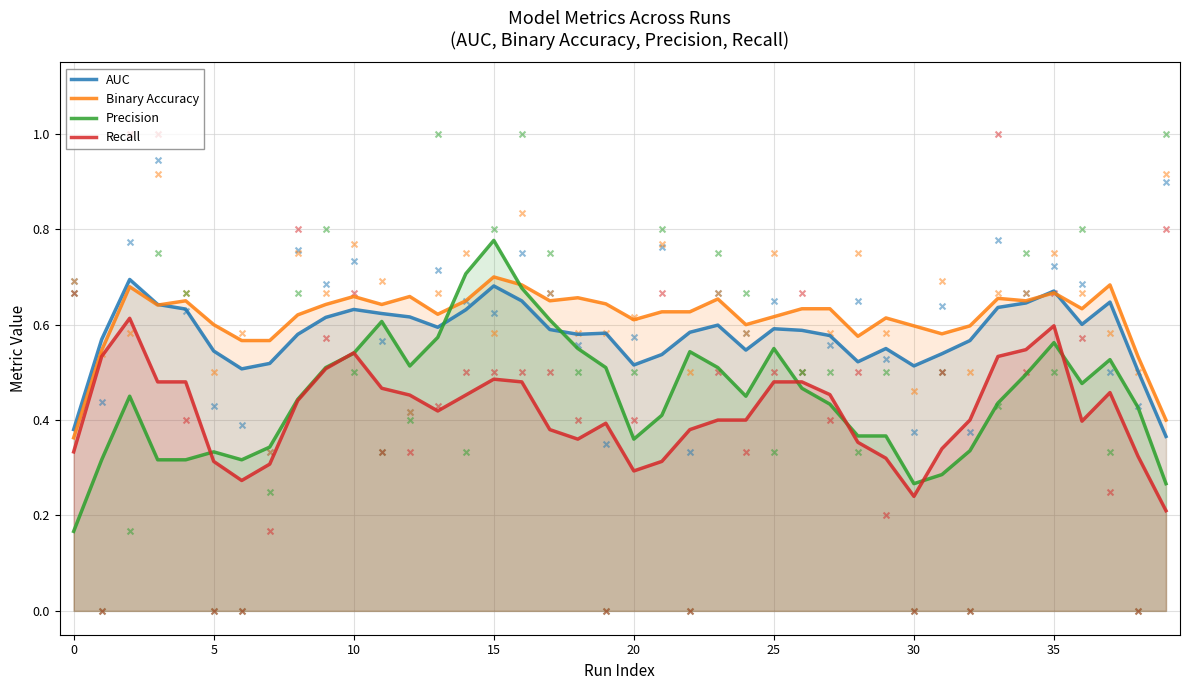

Which series reaches the minimum Y coordinate?

Precision